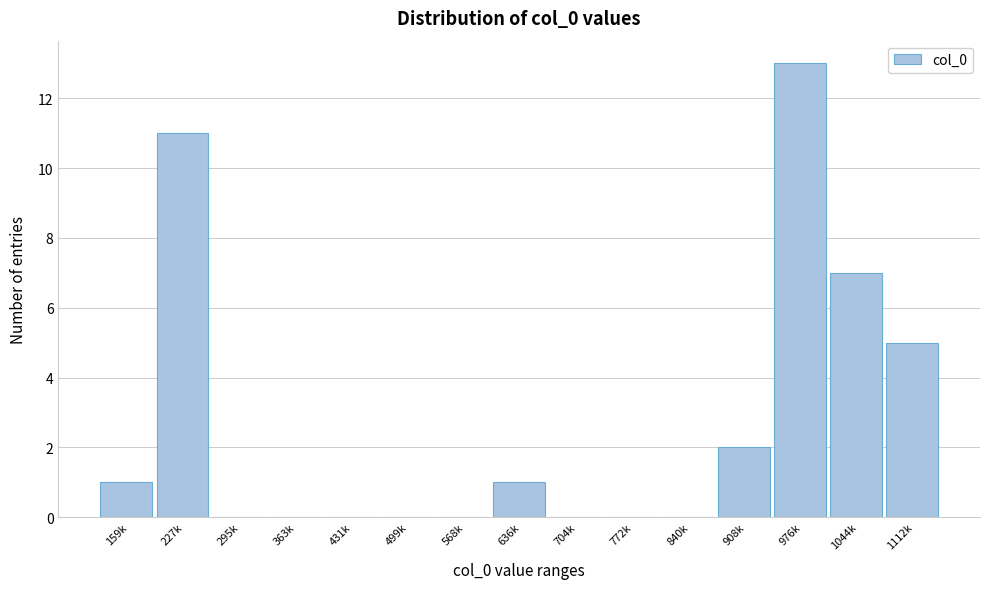

Reading right to left, transcribe all the data shown in this chart.

1112k=5	1044k=7	976k=13	908k=2	840k=0	772k=0	704k=0	636k=1	568k=0	499k=0	431k=0	363k=0	295k=0	227k=11	159k=1